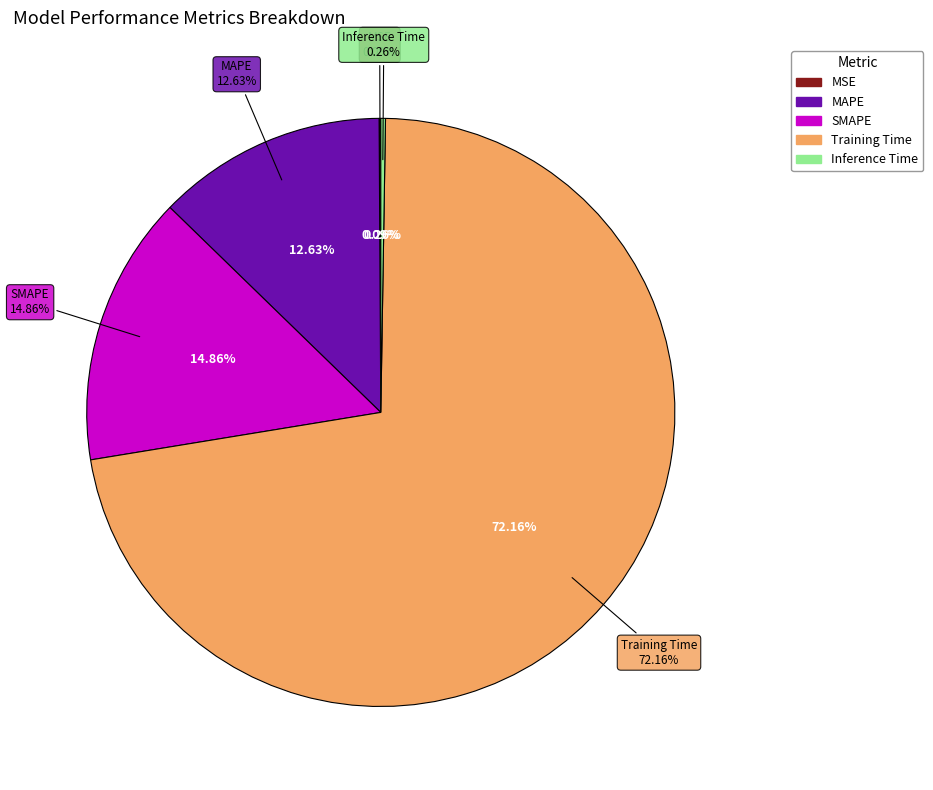

Which slice is the largest?

Training Time